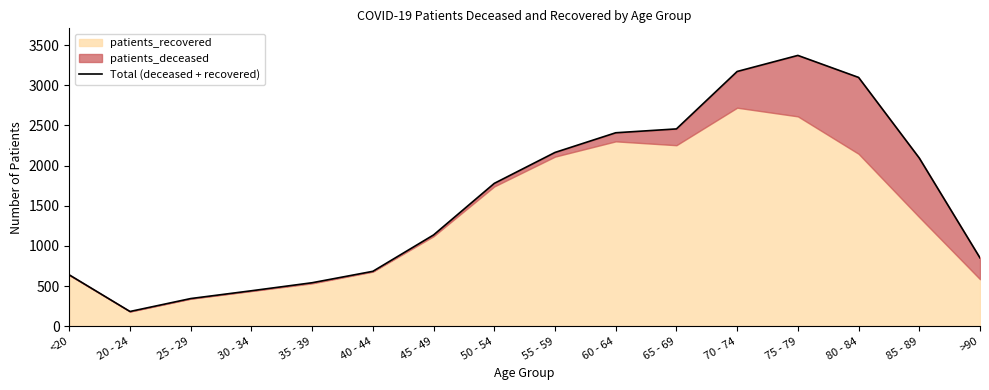

Reading left to right, list all the values displayed in this chart.

<20=639	20 - 24=183	25 - 29=344	30 - 34=441	35 - 39=541	40 - 44=683	45 - 49=1136	50 - 54=1778	55 - 59=2163	60 - 64=2408	65 - 69=2456	70 - 74=3171	75 - 79=3371	80 - 84=3097	85 - 89=2093	>90=850